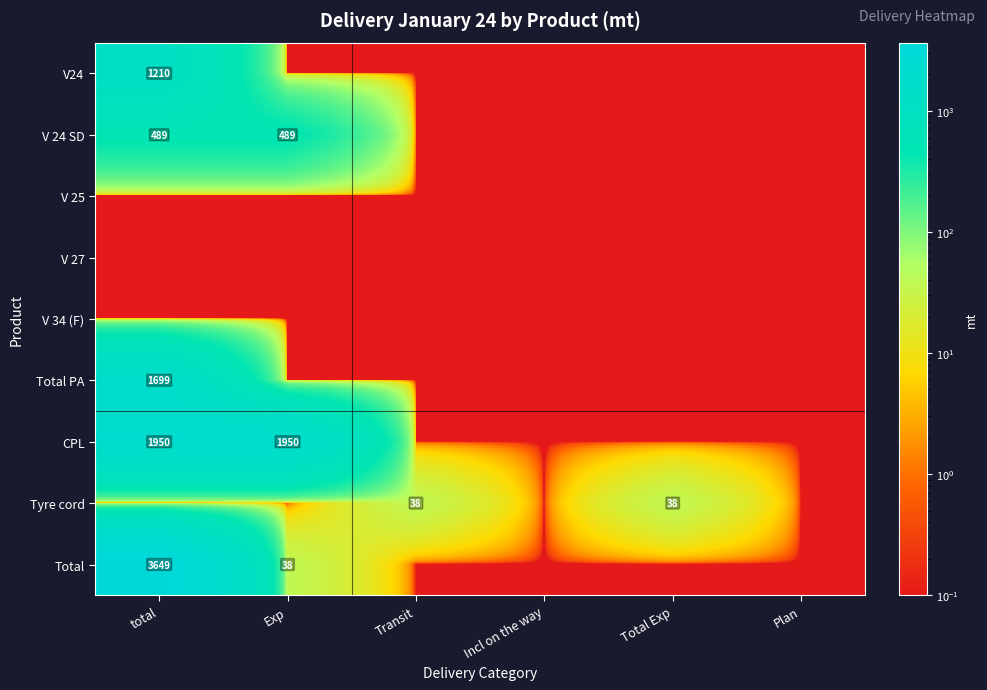

At which label does V24 reach its peak?

total